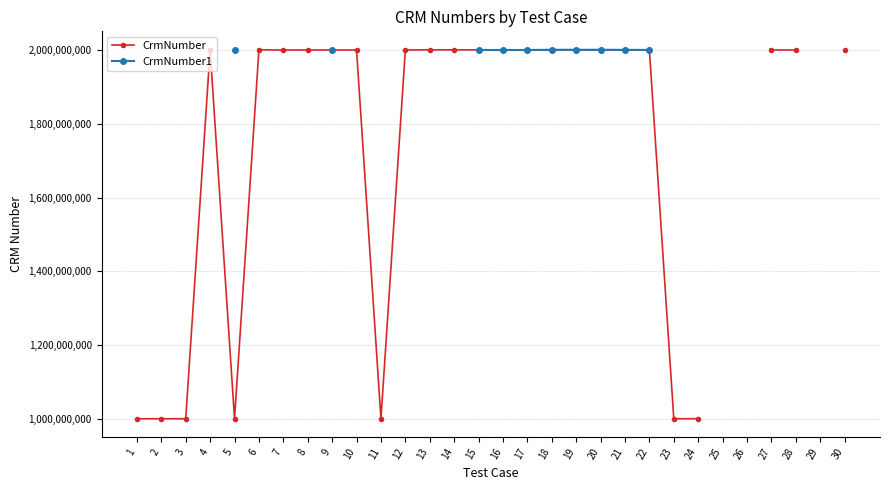

What is the sum of the CrmNumber values at 20 and 28?

4000111801.0